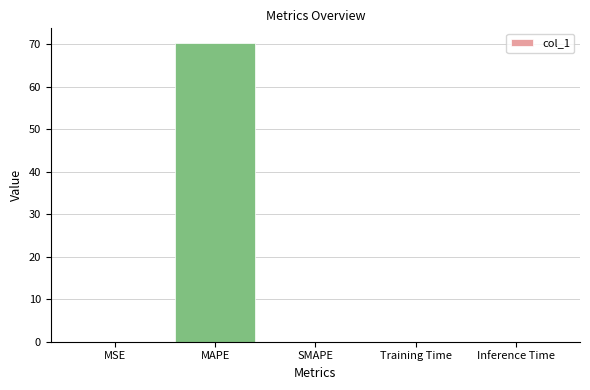

What is the sum of all values?

70.2